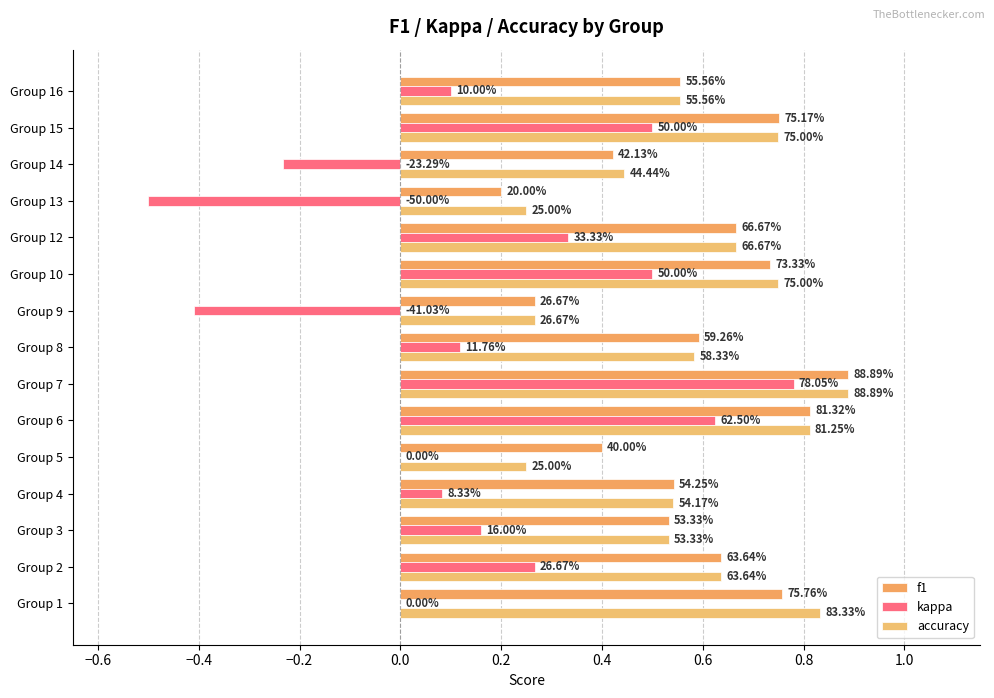

How many groups of bars are there?

15